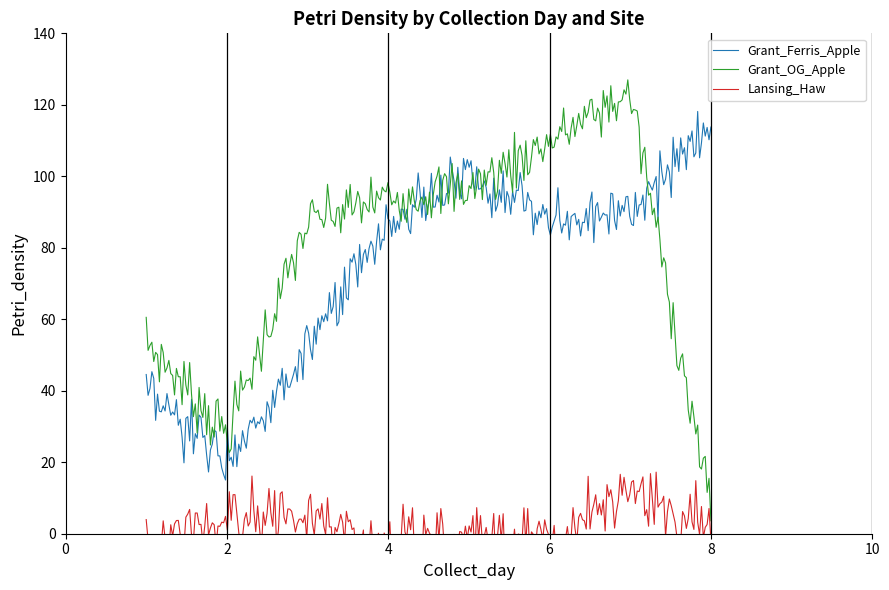

What is the highest value of the Grant_Ferris_Apple series?

118.1